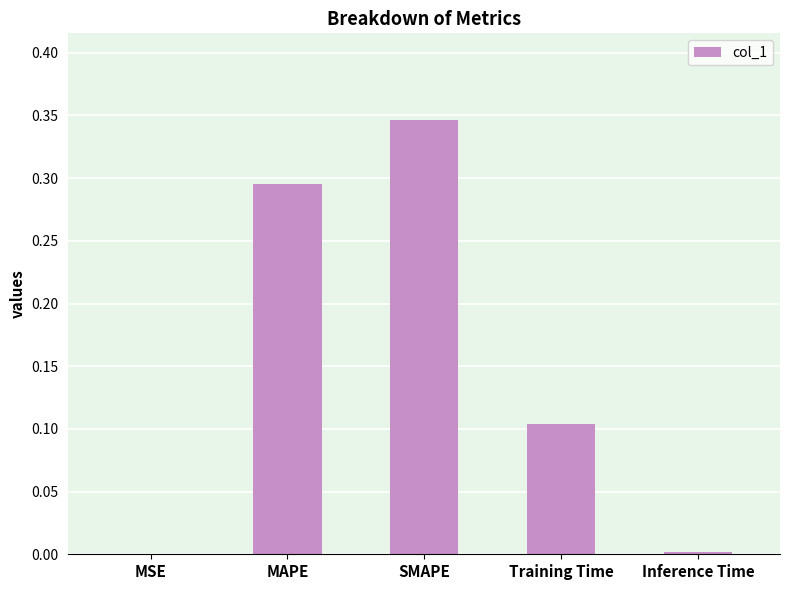

Which has a higher value, Inference Time or MAPE?

MAPE